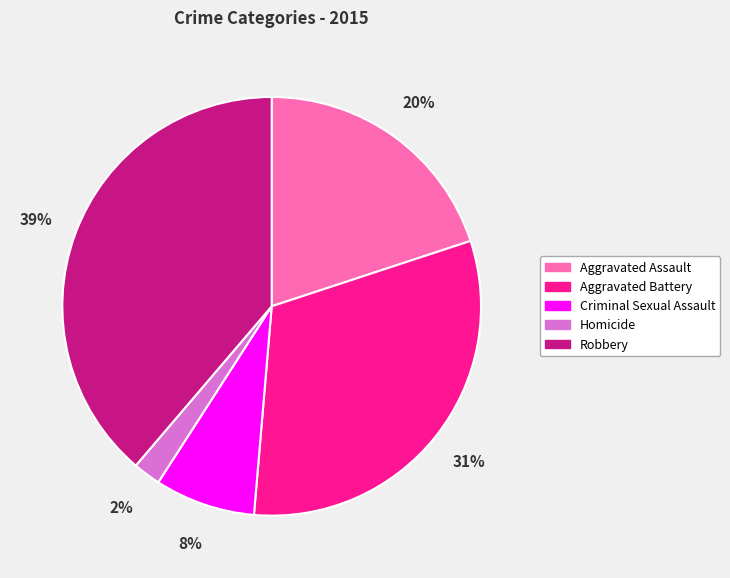

To the nearest percent, what portion does Robbery represent?

39%